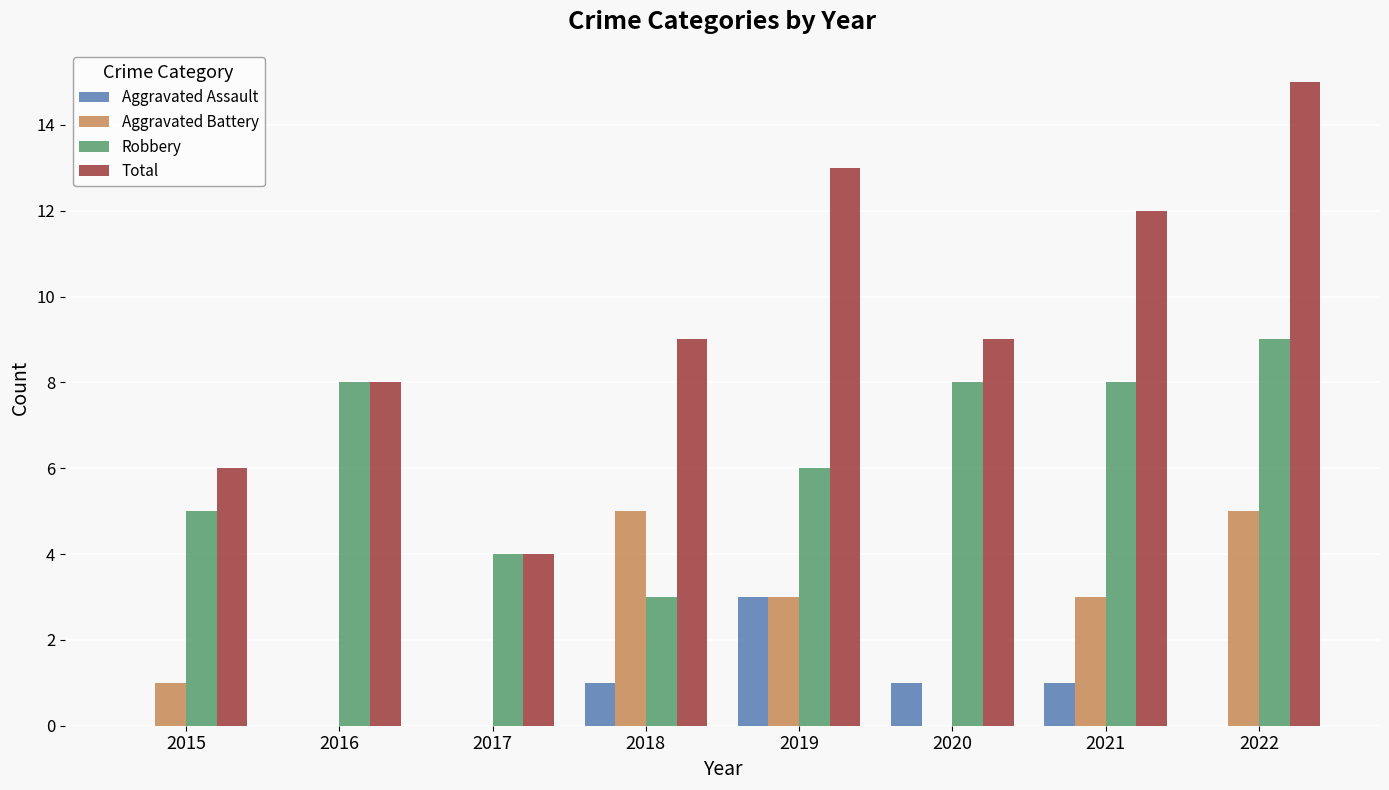

Between 2015 and 2019, which series saw the biggest shift?

Total